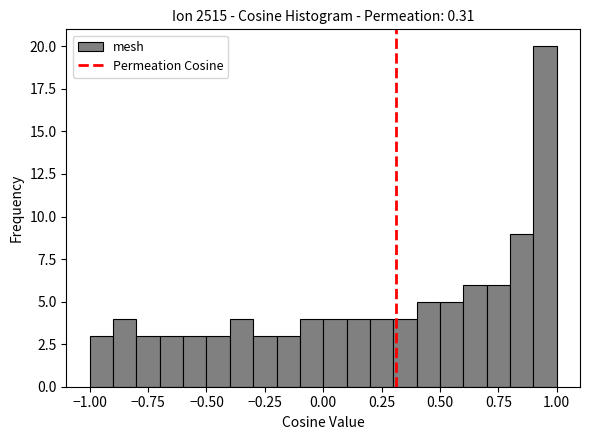

Around what value on the x-axis is the tallest bar? Give the approximate position of its centre, as read against the axis.

0.95